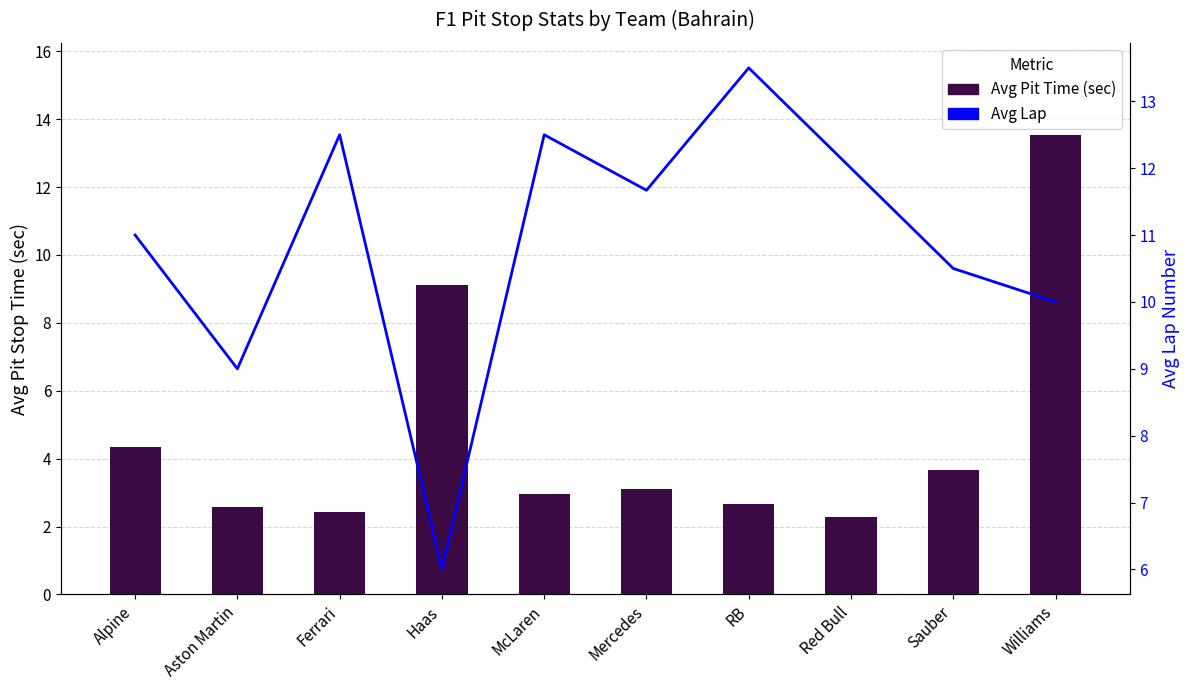

Reading left to right, what are all the values shown in this chart?

Avg Pit Time (sec): 4.3	2.6	2.4	9.1	3.0	3.1	2.7	2.3	3.7	13.5
Avg Lap: 11.0	9.0	12.5	6.0	12.5	11.7	13.5	12.0	10.5	10.0